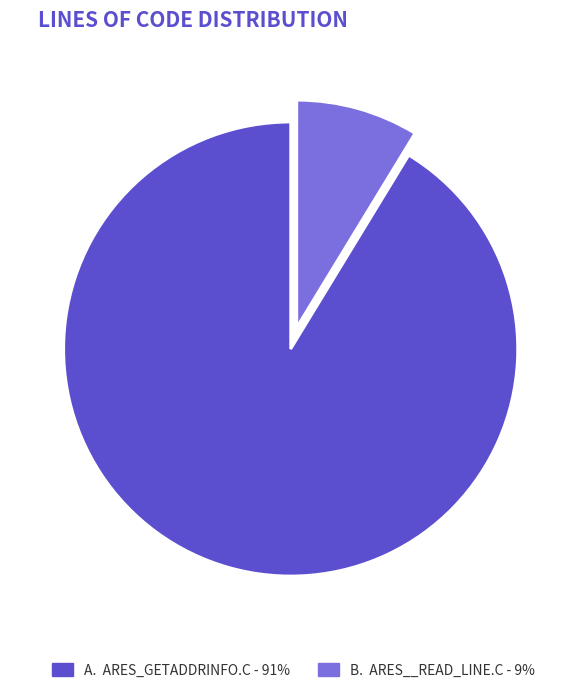

Count the number of slices in the pie.

2